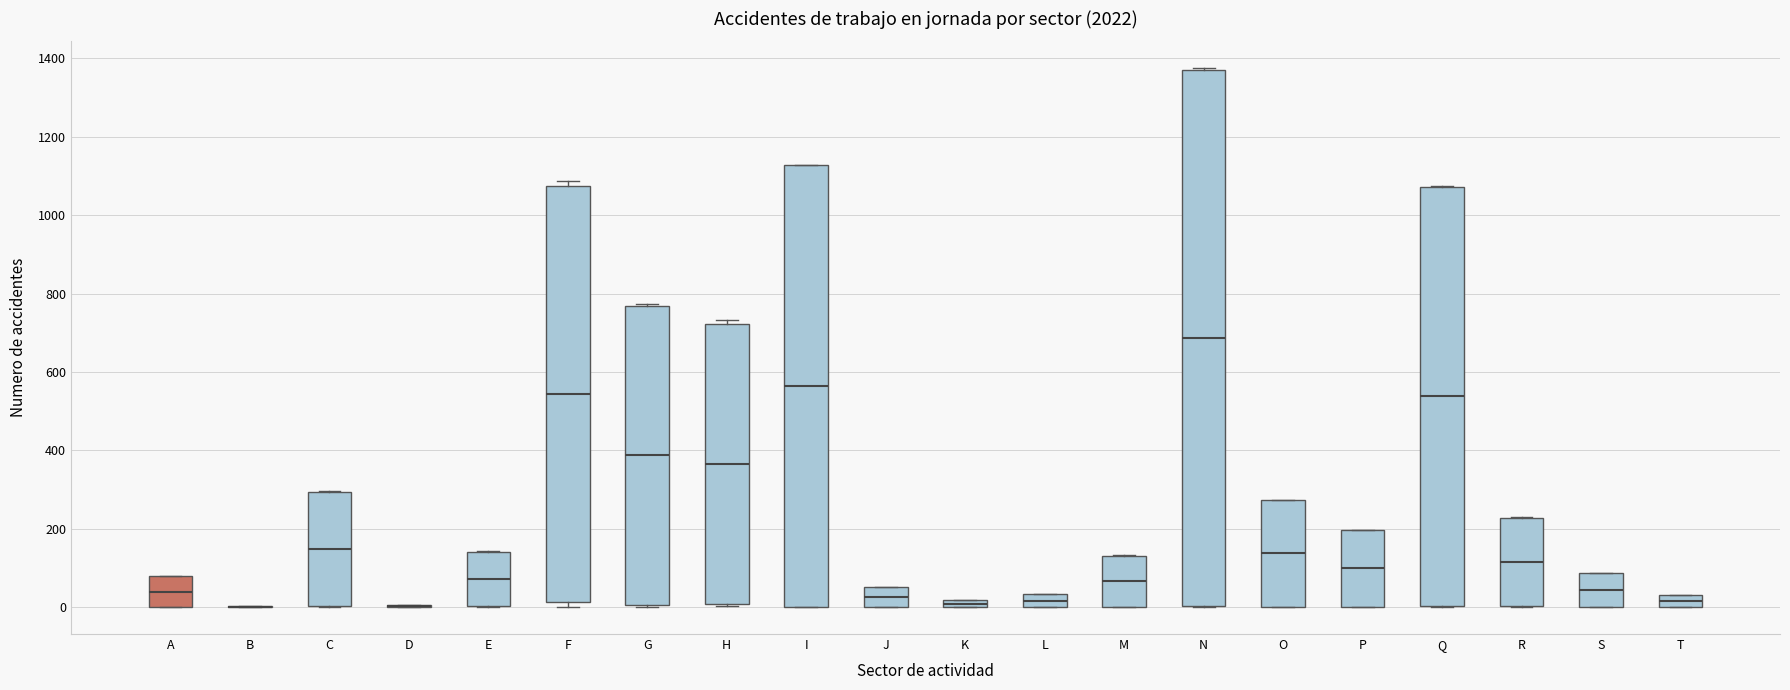

Where does the median line of the box for H sit on the y-axis? The values are not printed on the chart, so give them approximately, as read against the axis.

360